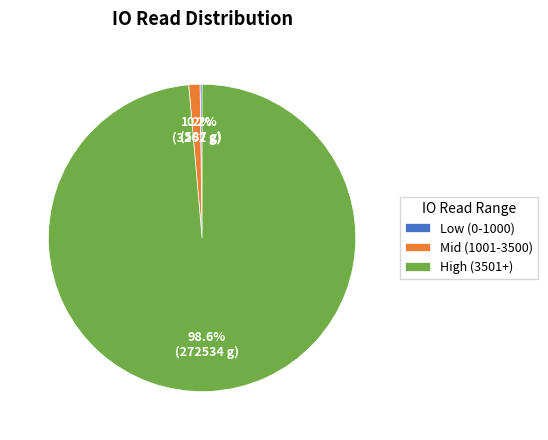

What is the majority slice?

High (3501+)